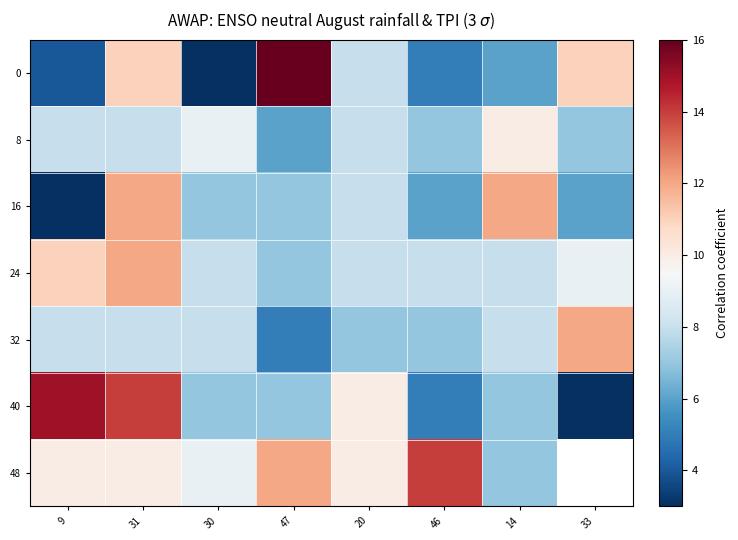

True or false: 32 has a value of 2.3 at 47.

False